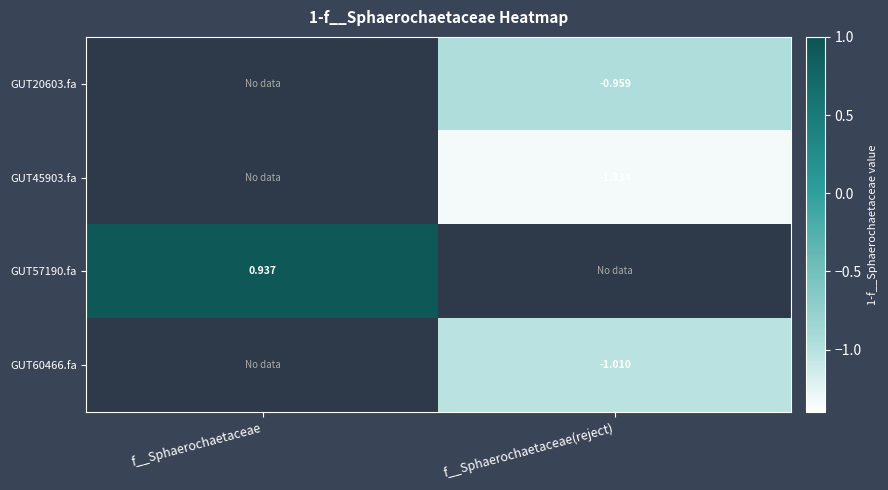

What is the spread (max minus min) of values at f__Sphaerochaetaceae(reject)?

0.4